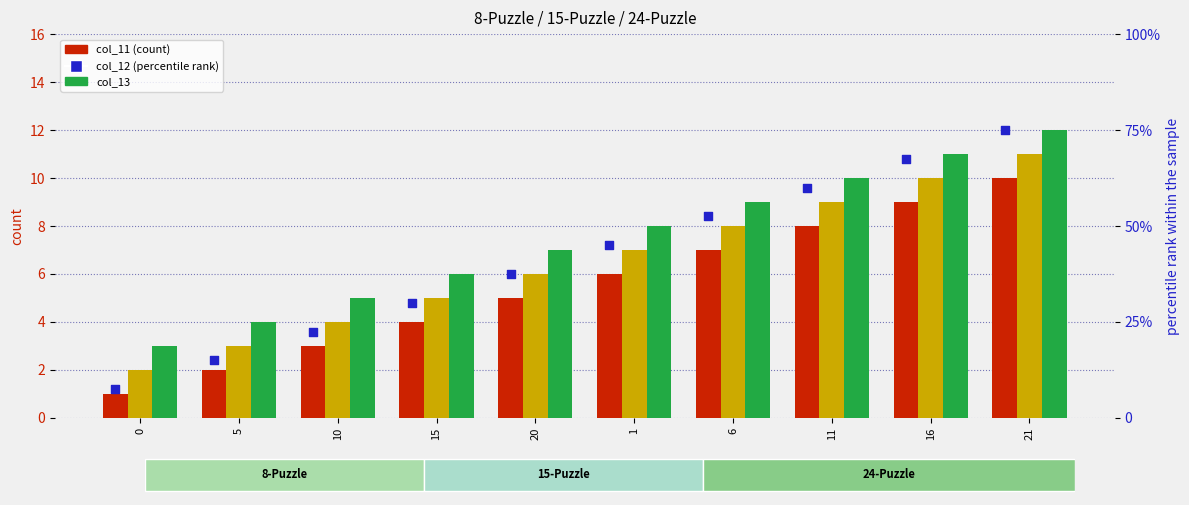

Which series has the largest Y range (max minus min)?

percentile rank within the sample